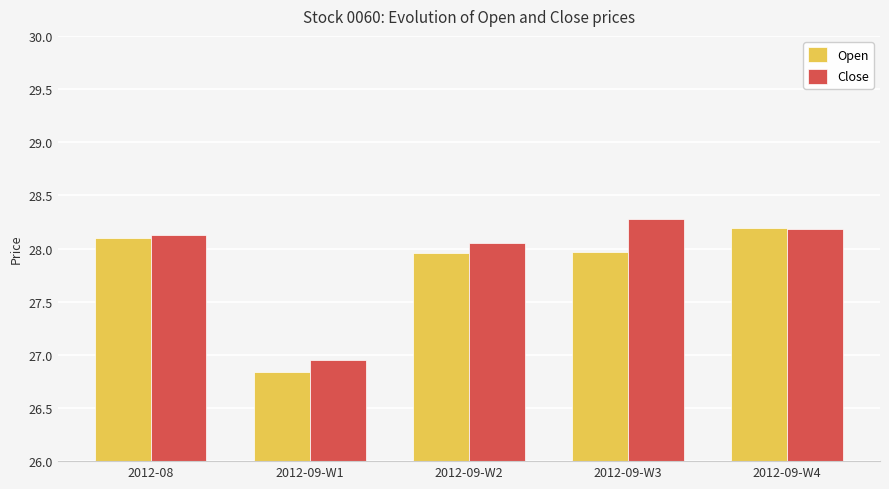

What is the maximum value for Close?

28.3